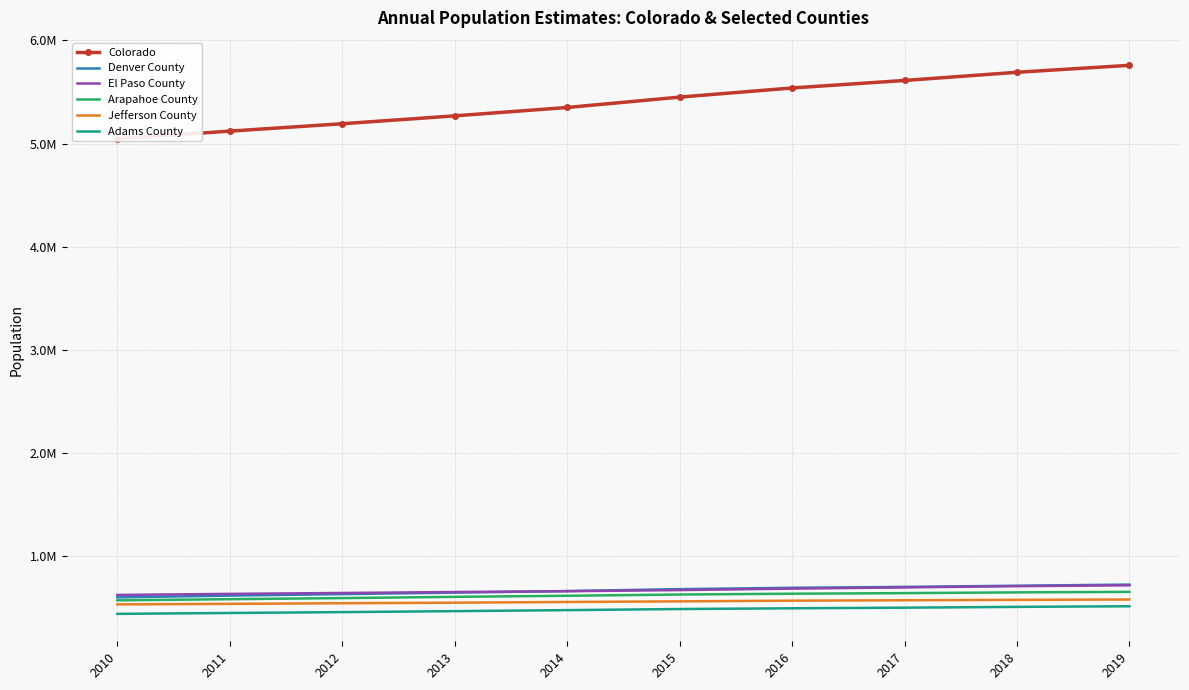

What is the lowest value of the El Paso County series?

627031